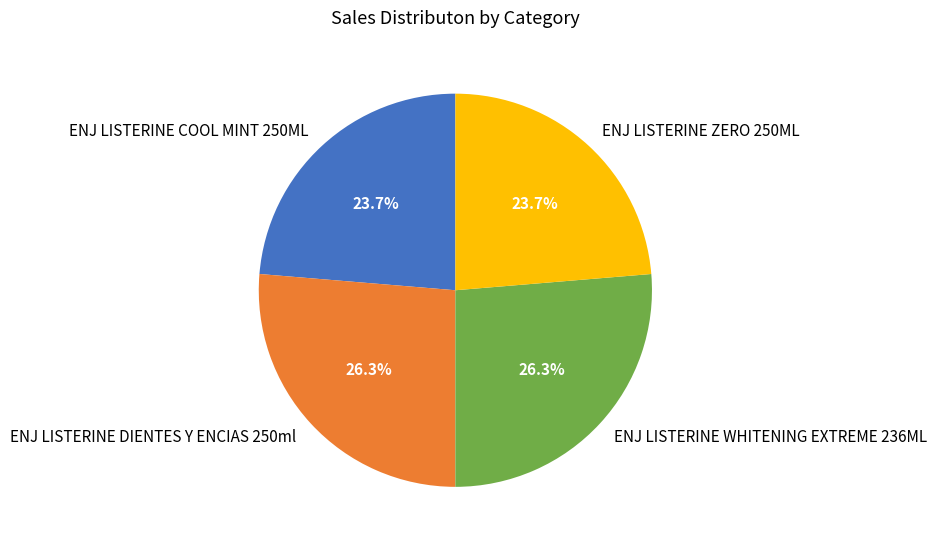

Combined, do ENJ LISTERINE WHITENING EXTREME 236ML and ENJ LISTERINE DIENTES Y ENCIAS 250ml account for over 50%?

Yes